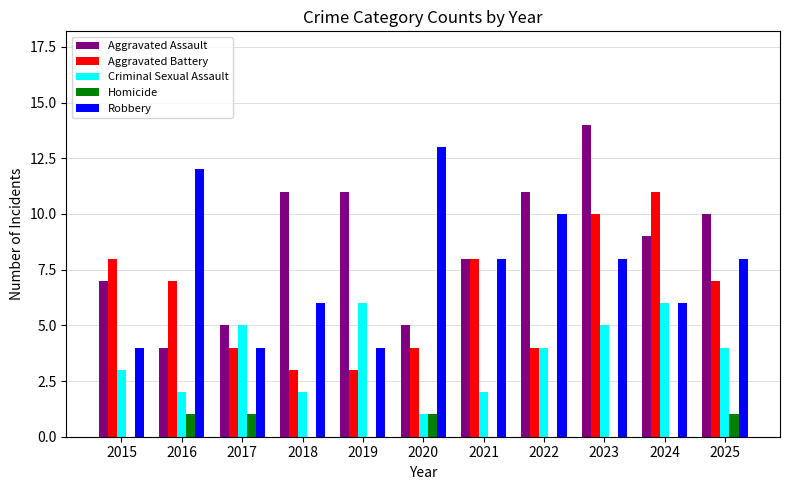

What is the maximum value for Aggravated Assault?

14